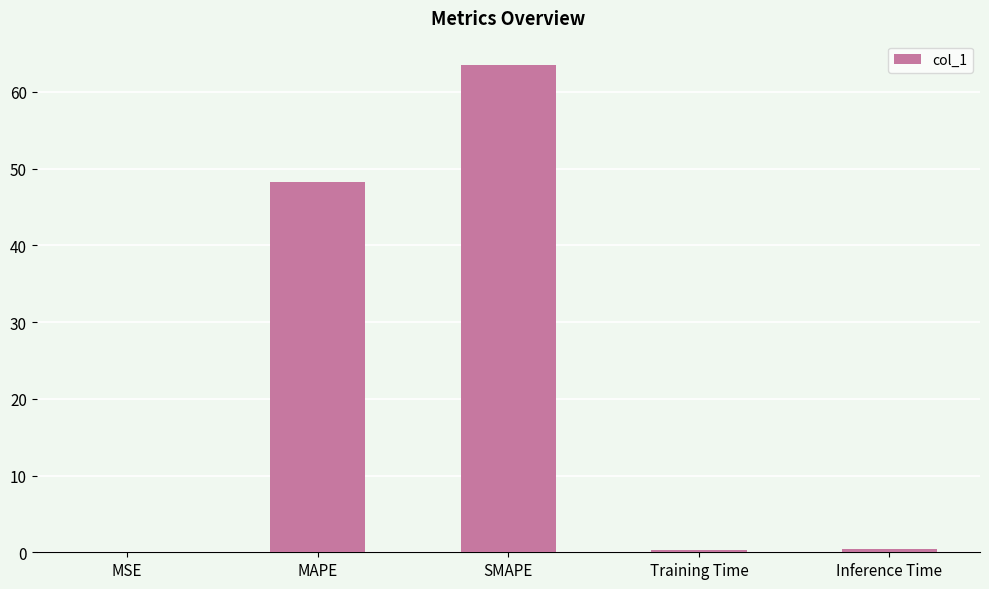

Which has a higher value, SMAPE or MSE?

SMAPE